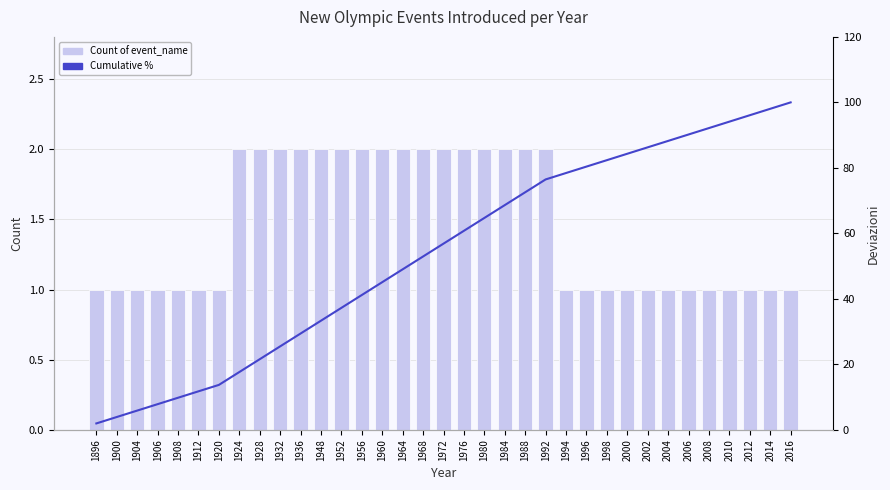

Which category has the lowest value in the Cumulative % series?

1896